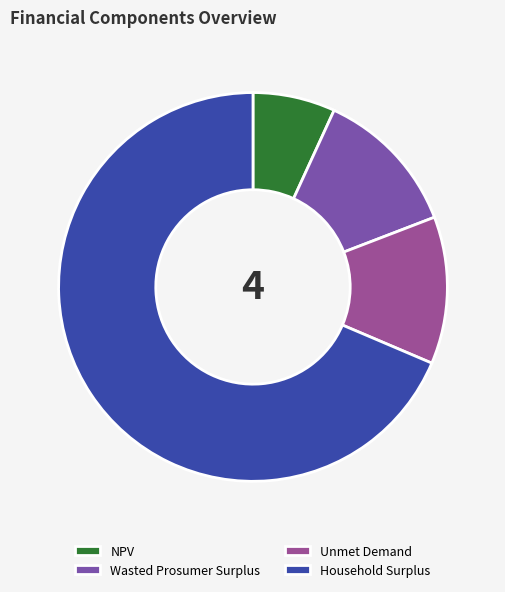

To the nearest percent, what is the difference between the Household Surplus and NPV slice percentages?

62%